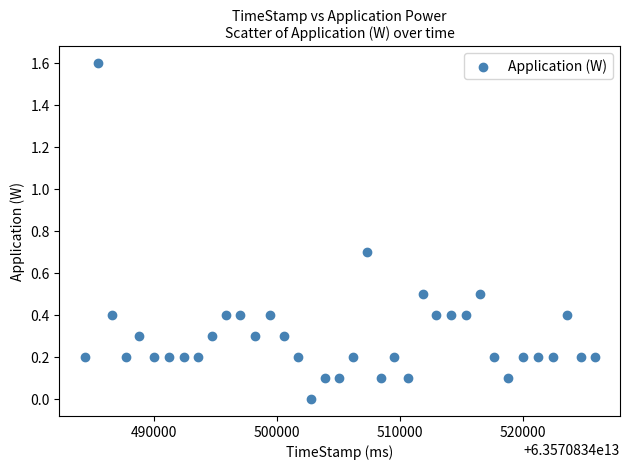

What is the range of Y values (max minus min)?

1.6